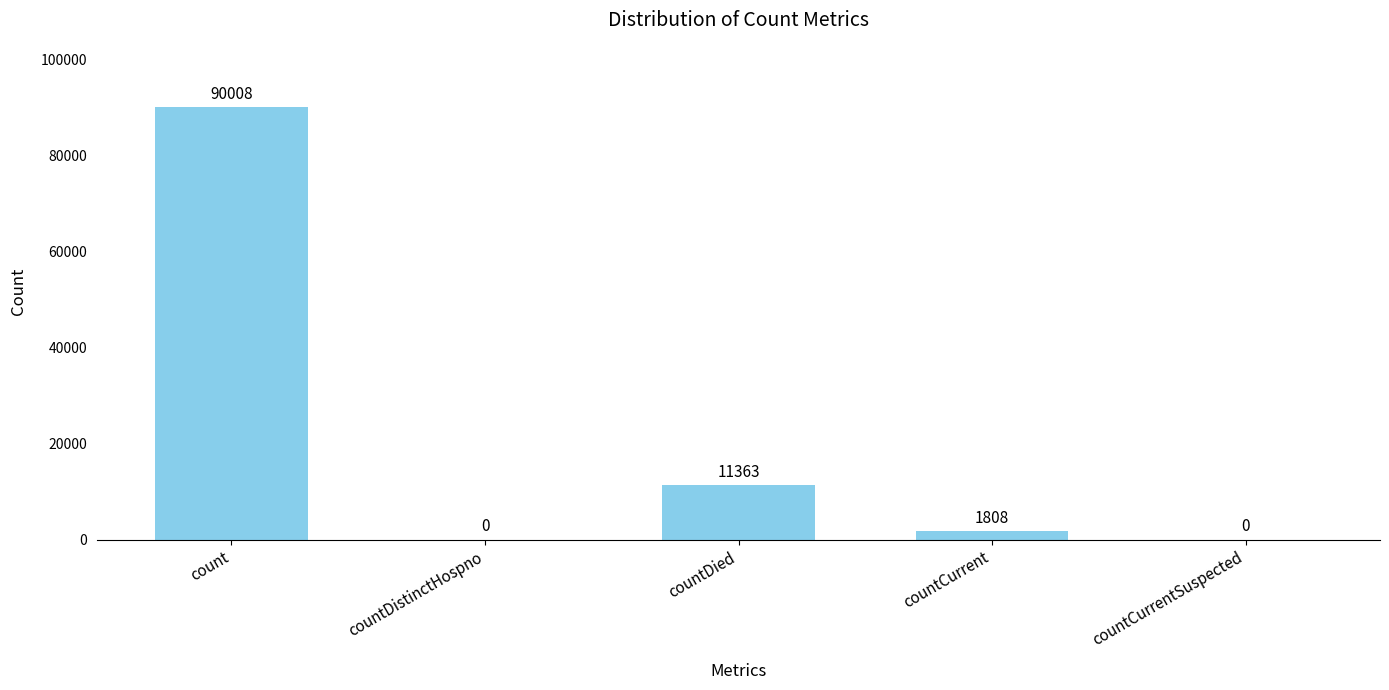

What is the change in value from countDied to countCurrent?

-9555